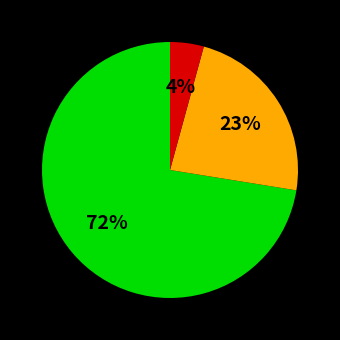

How many segments does this pie chart have?

3